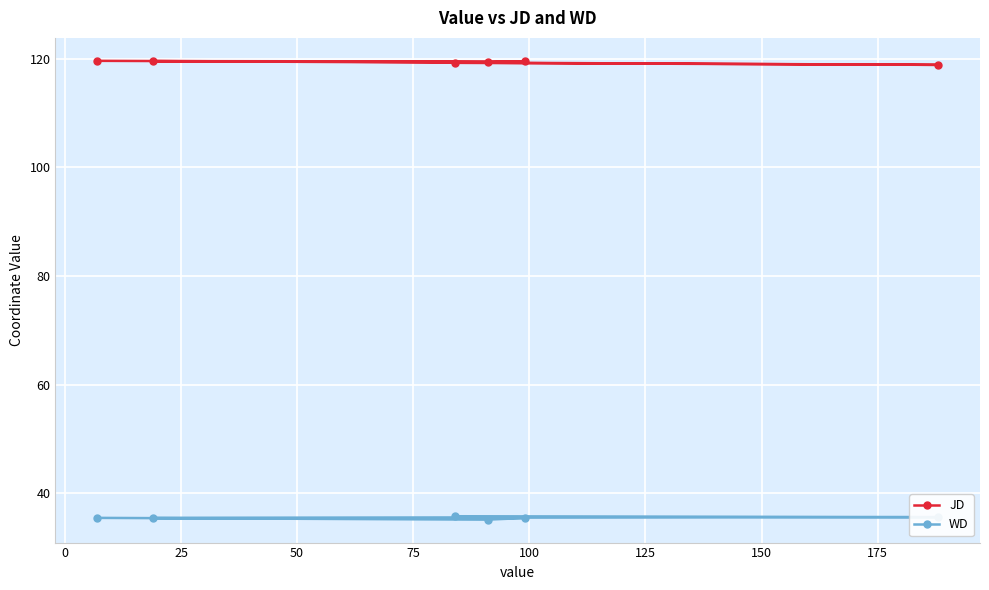

List the series in order of their peak value, highest first.

JD, WD